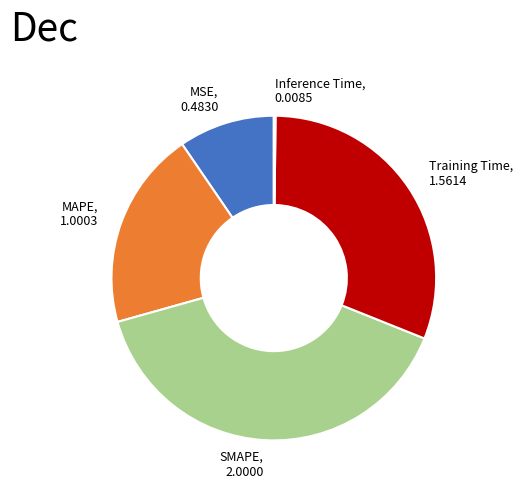

What is the ratio of the value at MSE to the value at Training Time?

0.3